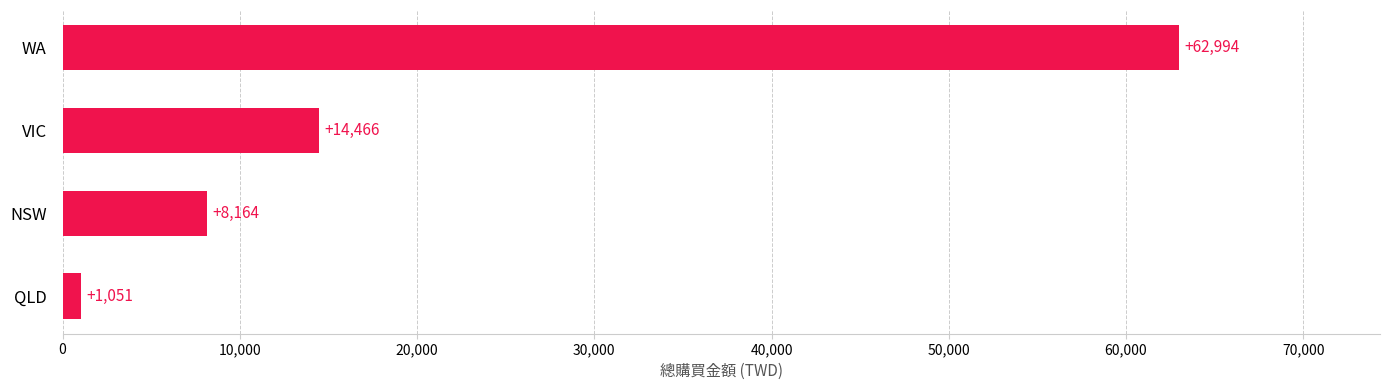

Count the number of data series in this chart.

1